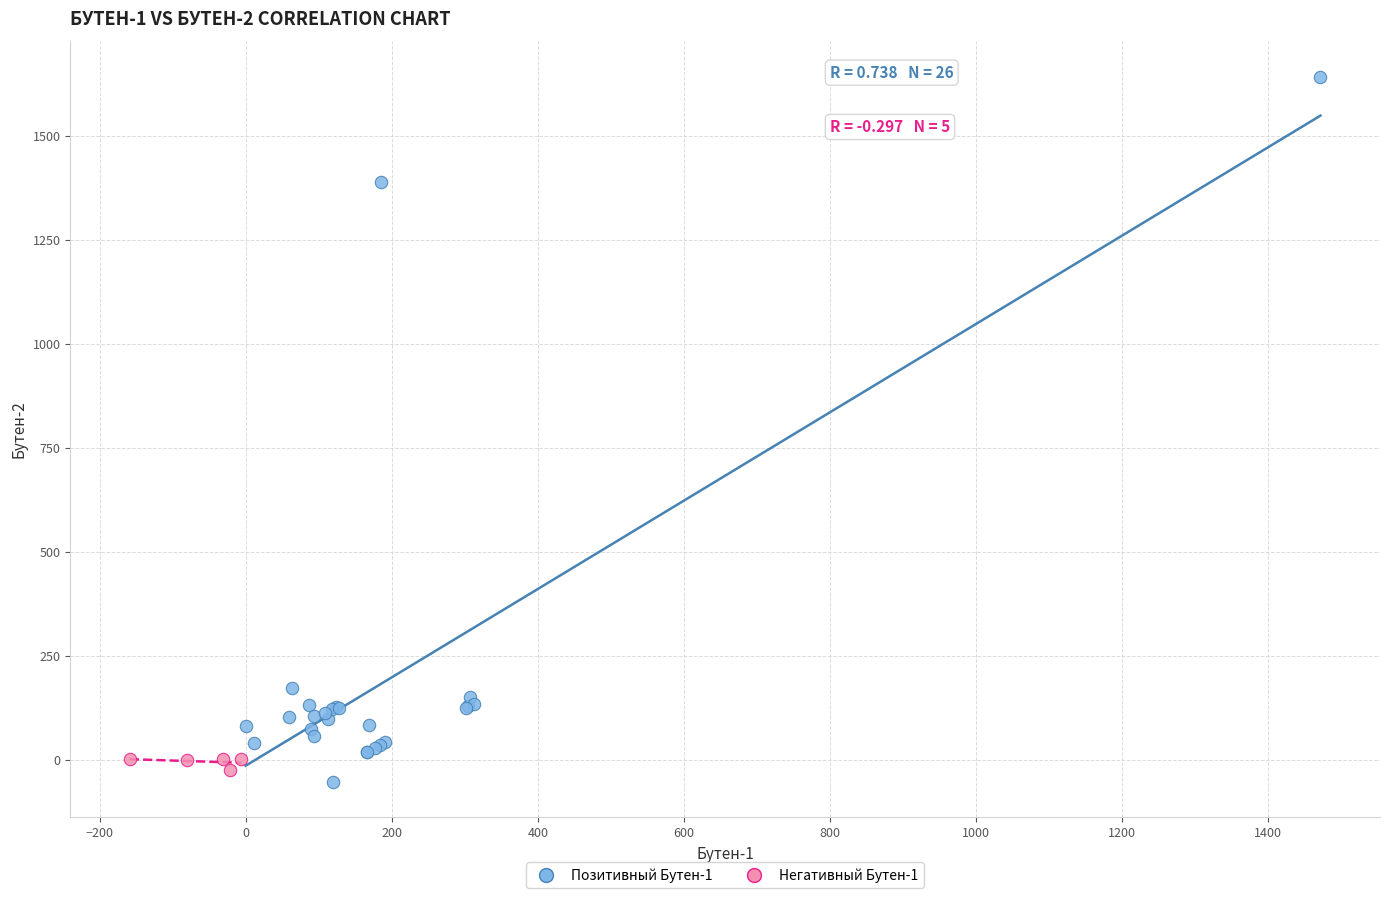

Which series has the widest spread of Y values?

Позитивный Бутен-1